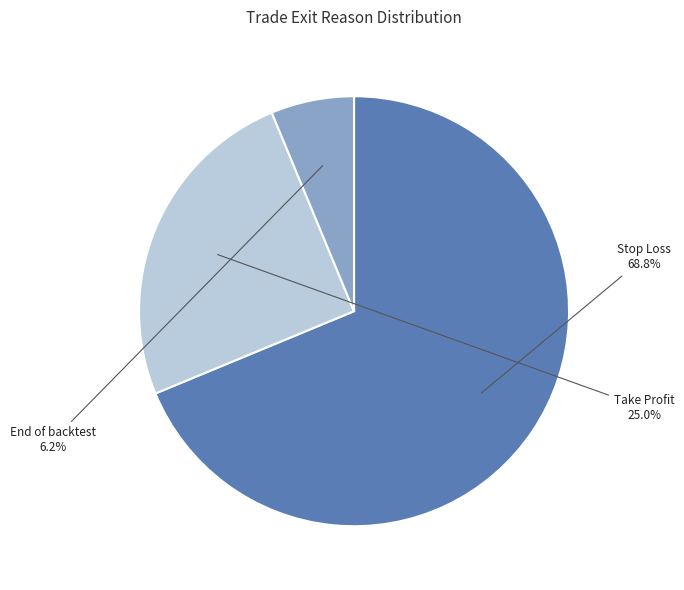

Combined, do End of backtest and Take Profit account for over 50%?

No